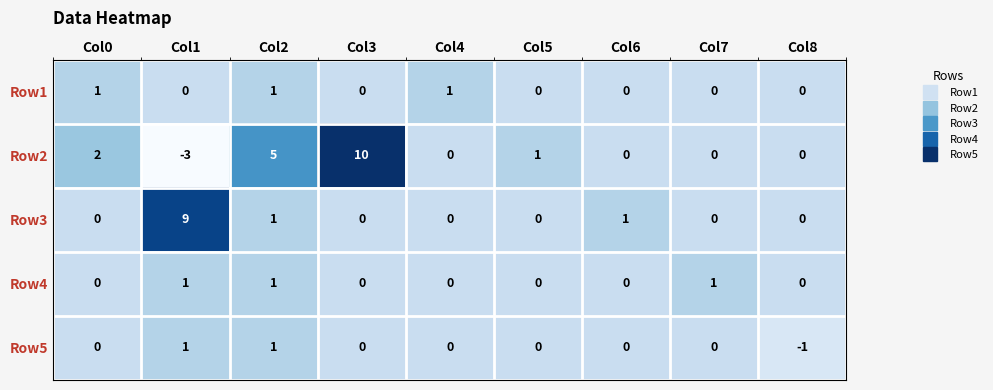

At which category is the sum across all series the highest?

Col3